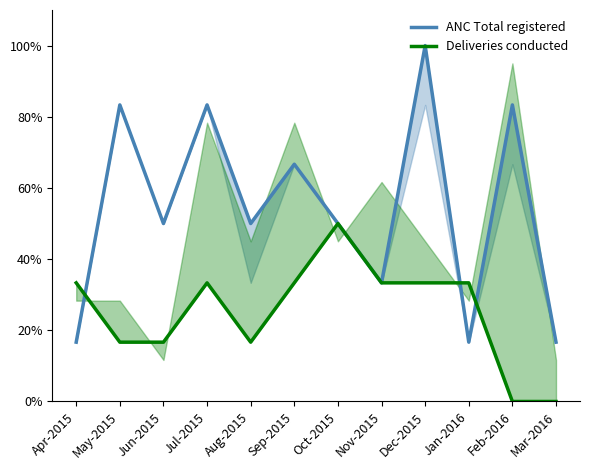

Reading left to right, what are all the values shown in this chart?

ANC Total registered: 16.7	83.3	50.0	83.3	50.0	66.7	50.0	33.3	100.0	16.7	83.3	16.7
Deliveries conducted: 33.3	16.7	16.7	33.3	16.7	33.3	50.0	33.3	33.3	33.3	0.0	0.0